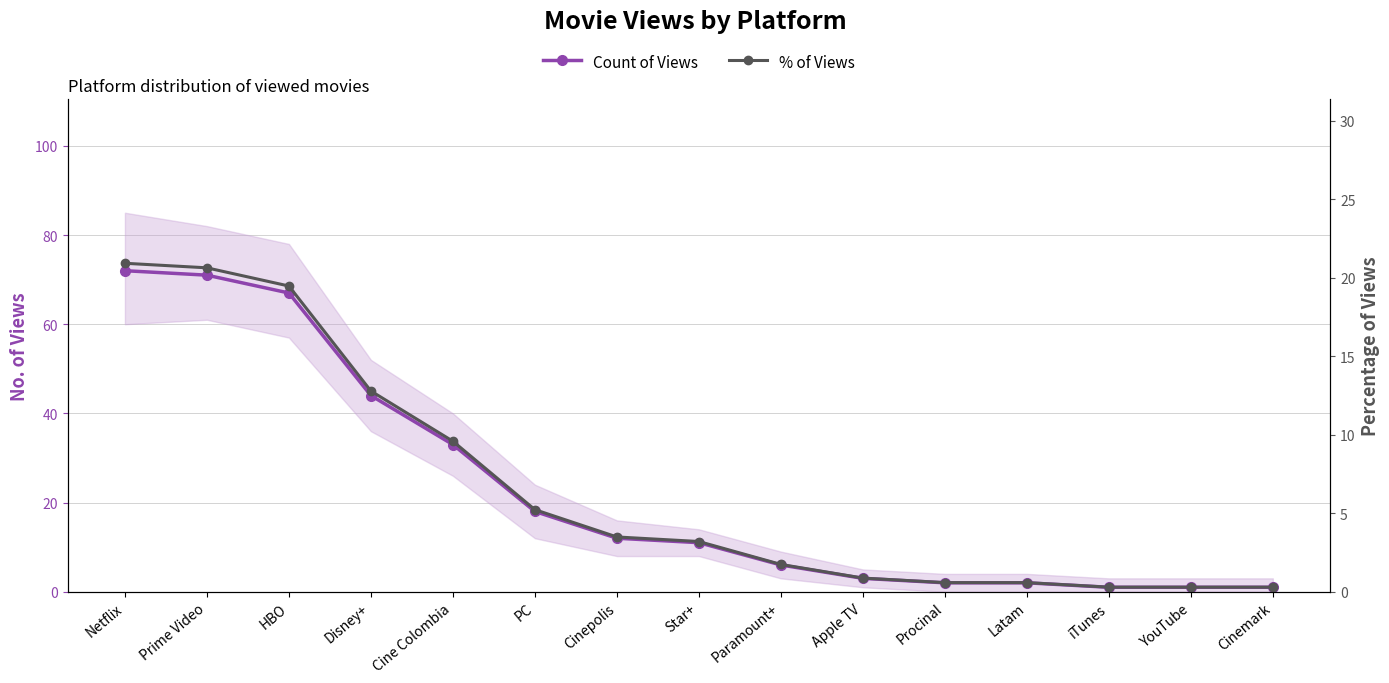

How many categories are shown in the chart?

15